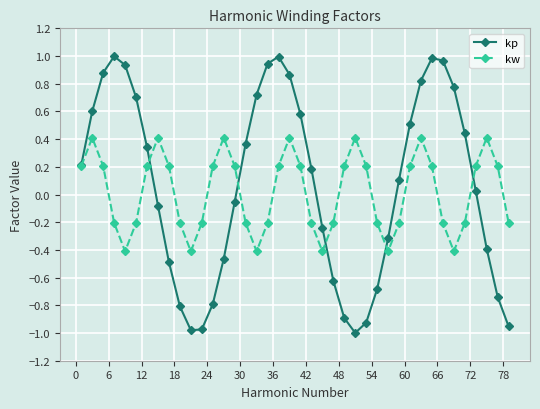

What are all the series names shown in the legend?

kp, kw